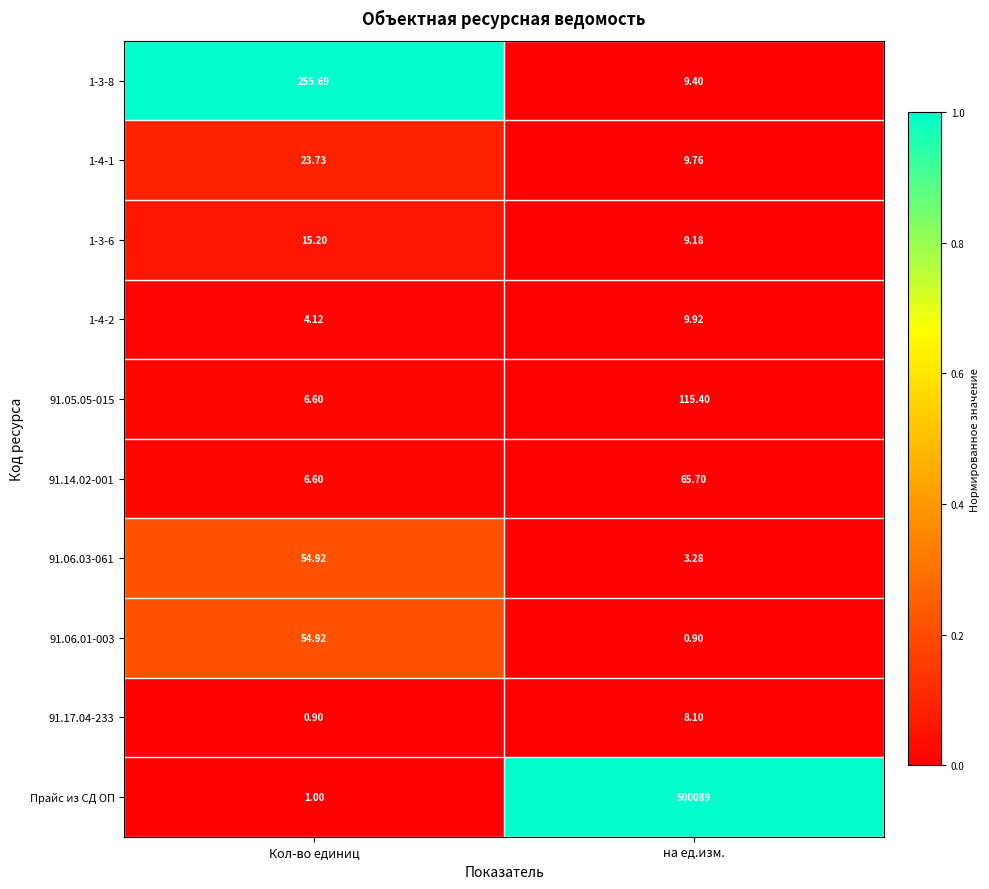

What is the difference between the highest and lowest values at Кол-во единиц?

254.8